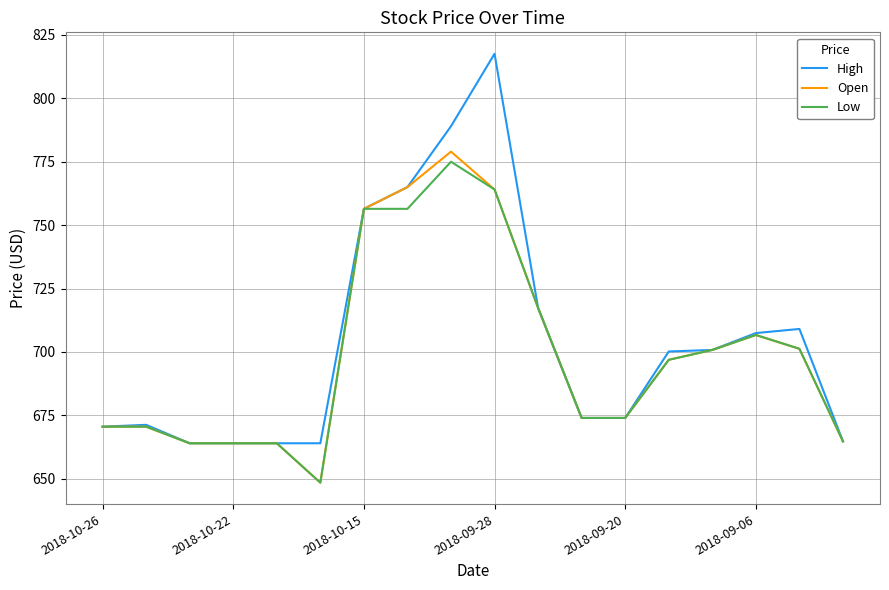

What is the highest value of the High series?

817.6